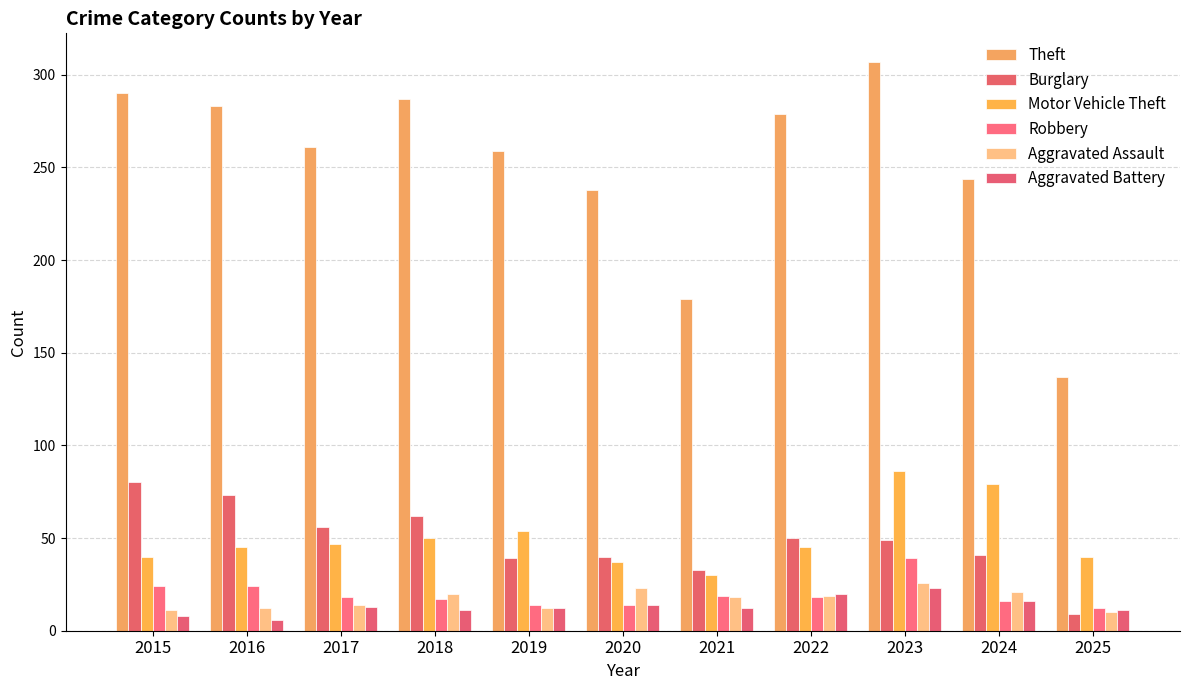

The value of Aggravated Battery at 2024 is 16. True or false?

True